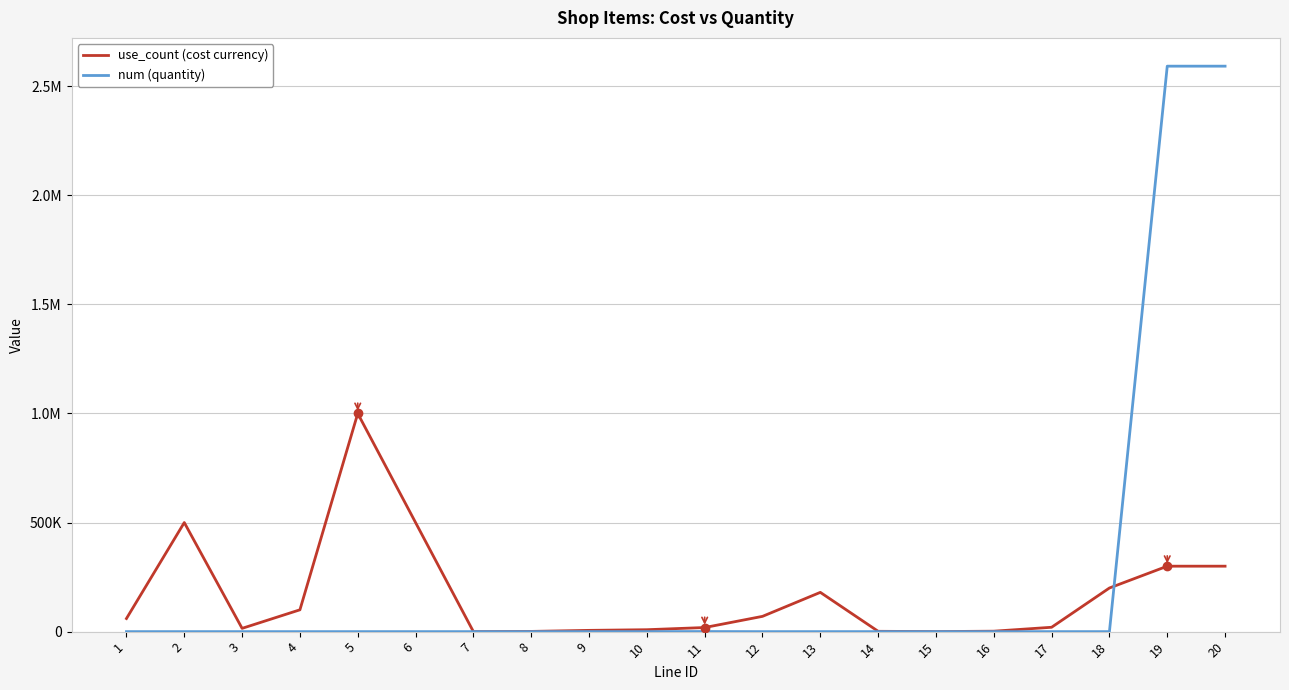

At how many categories does at least one series exceed 109503?

7